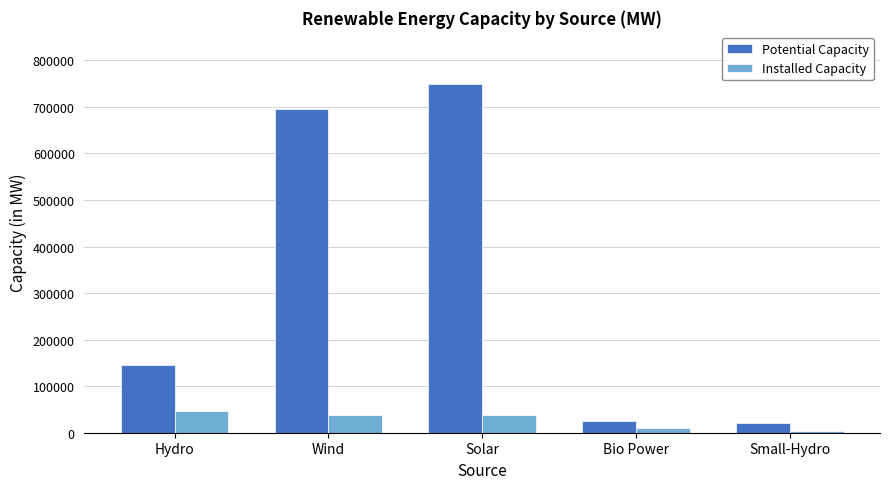

Rank the series at Solar from highest to lowest value.

Potential Capacity, Installed Capacity